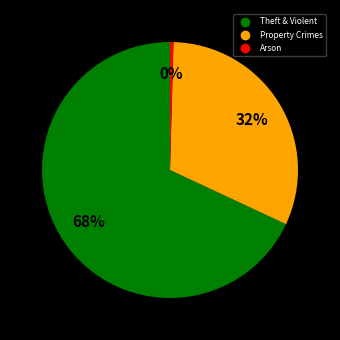

To the nearest percent, what is the average slice percentage?

33%